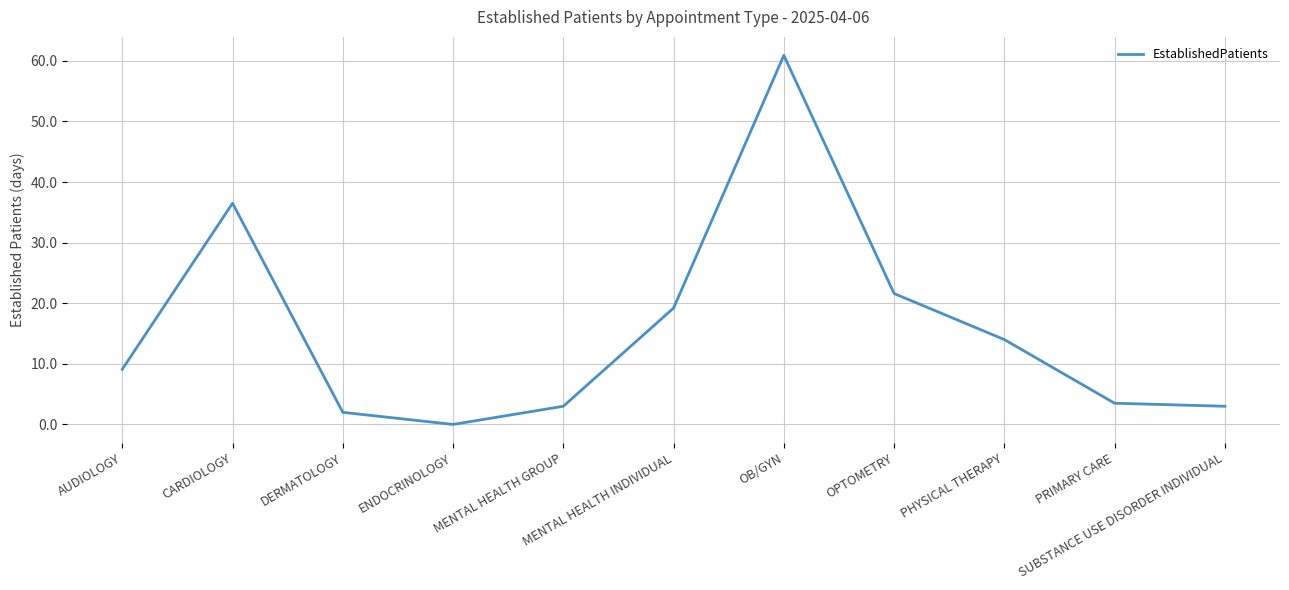

What is the maximum value shown in the chart?

60.9